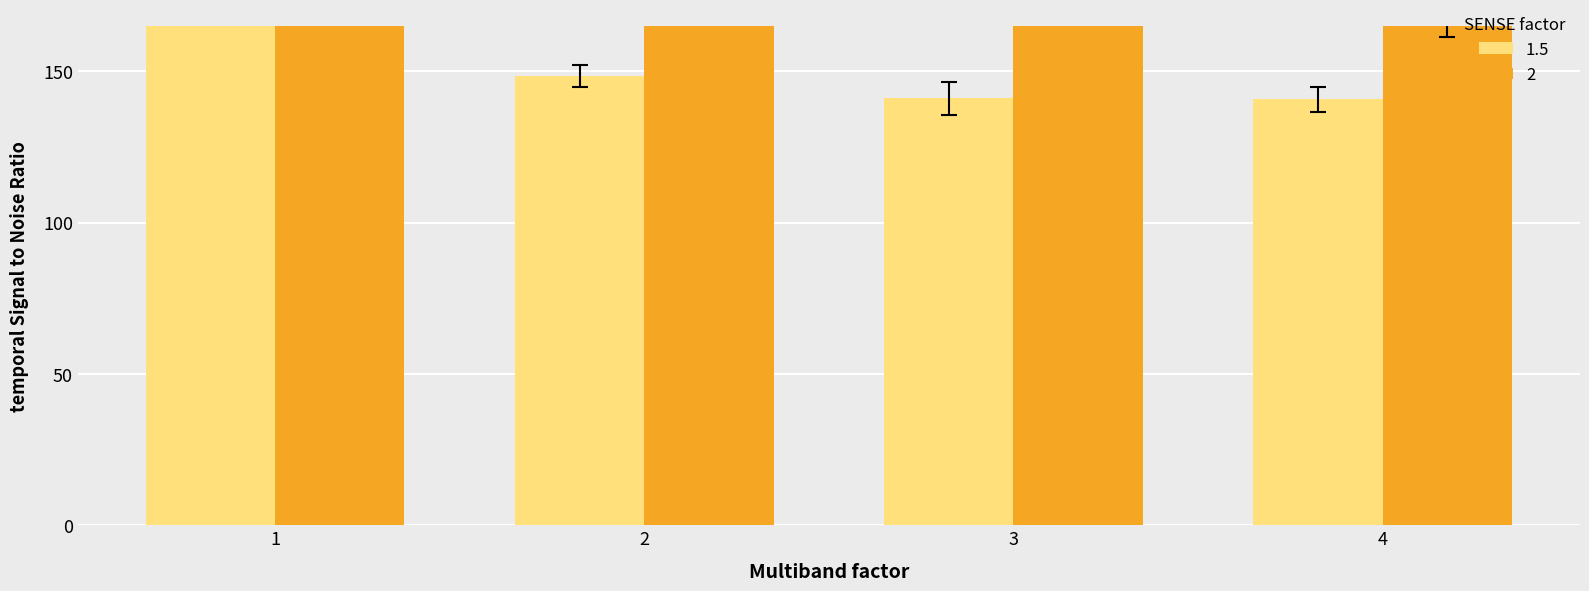

List the series in order of their peak value, lowest first.

1.5, 2